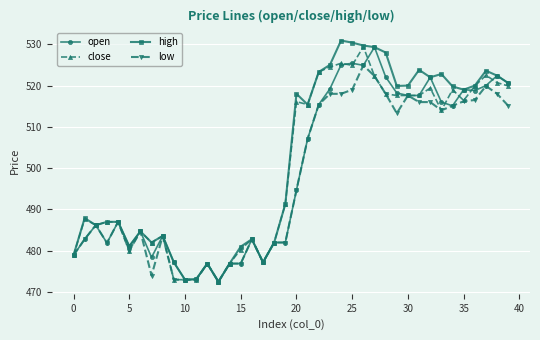

True or false: low has more than 1 interior local peaks.

True